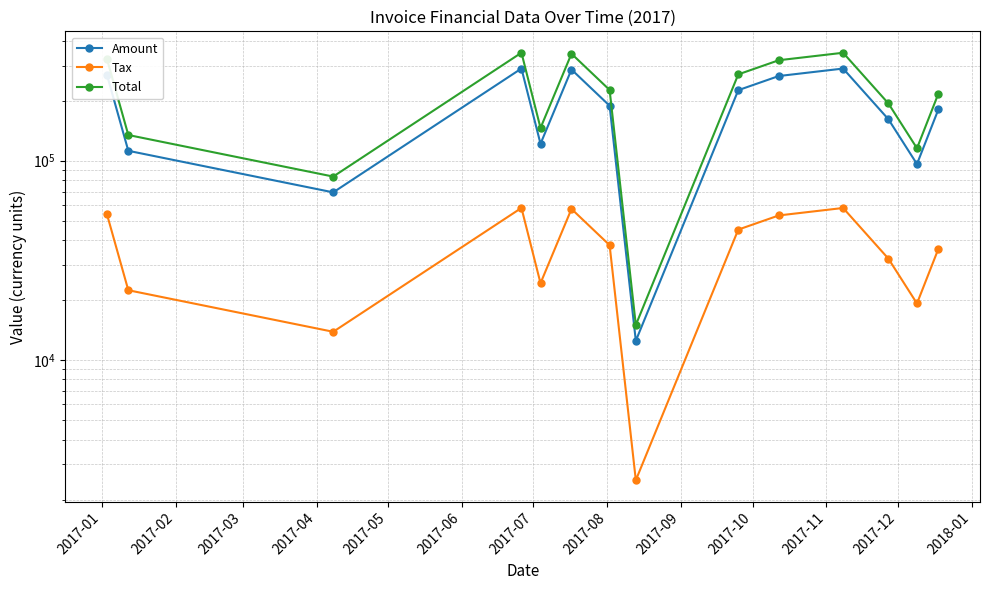

True or false: Amount has a value of 112065.0 at 2017-02.

True